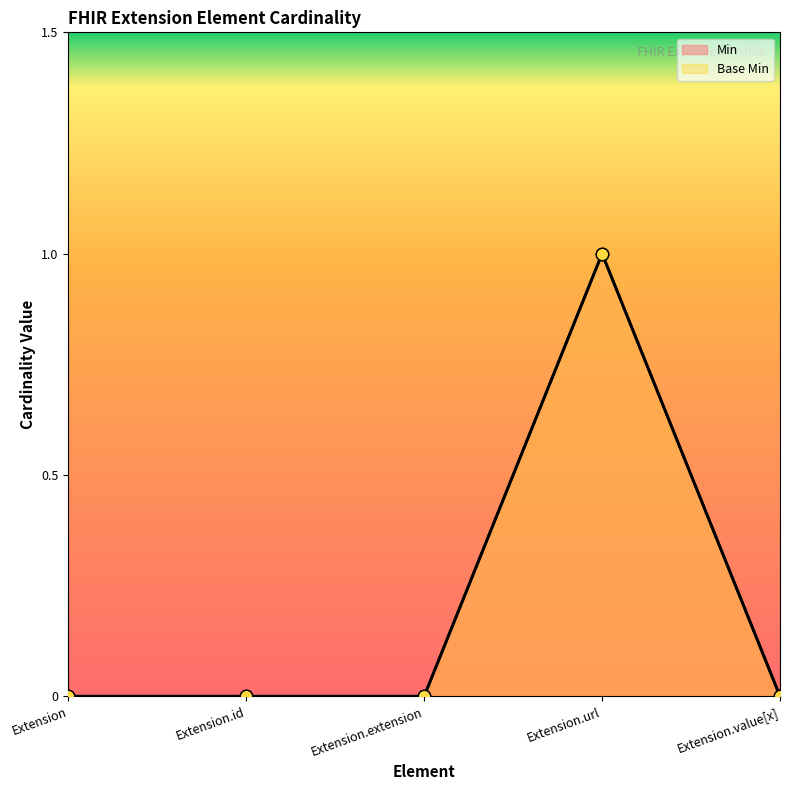

Which series has the widest spread of Y values?

Min